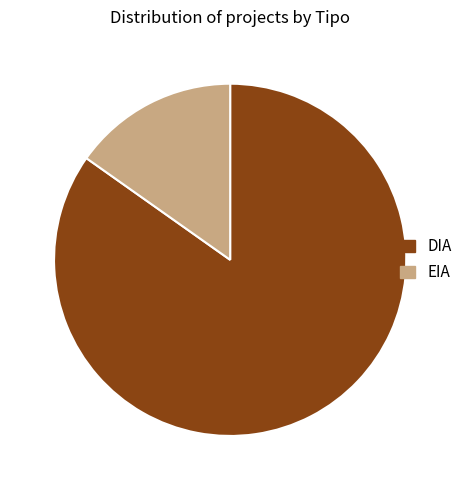

True or false: EIA accounts for 15% of the total.

True